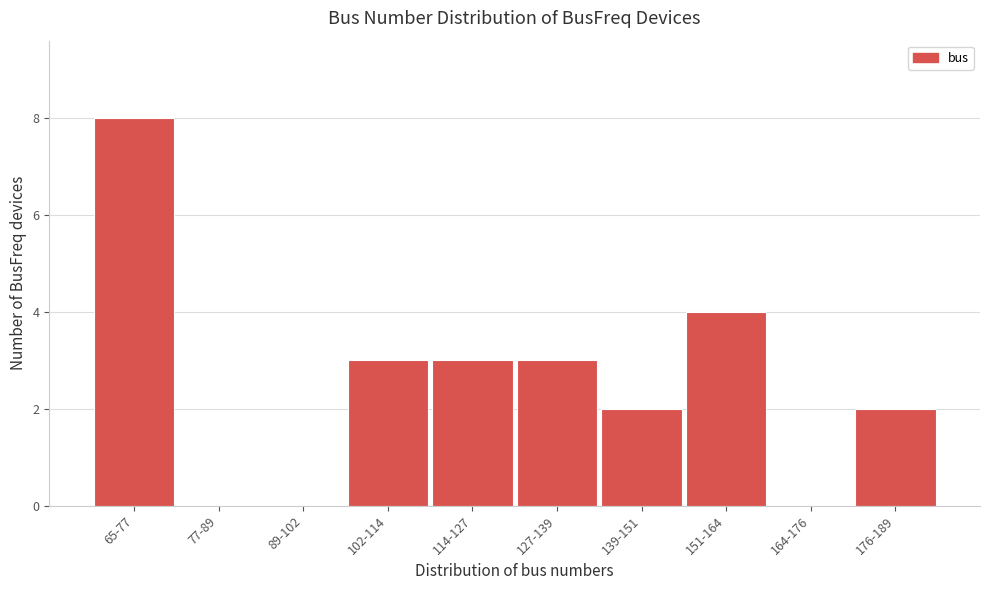

Reading left to right, list all the values displayed in this chart.

65-77=8	77-89=0	89-102=0	102-114=3	114-127=3	127-139=3	139-151=2	151-164=4	164-176=0	176-189=2